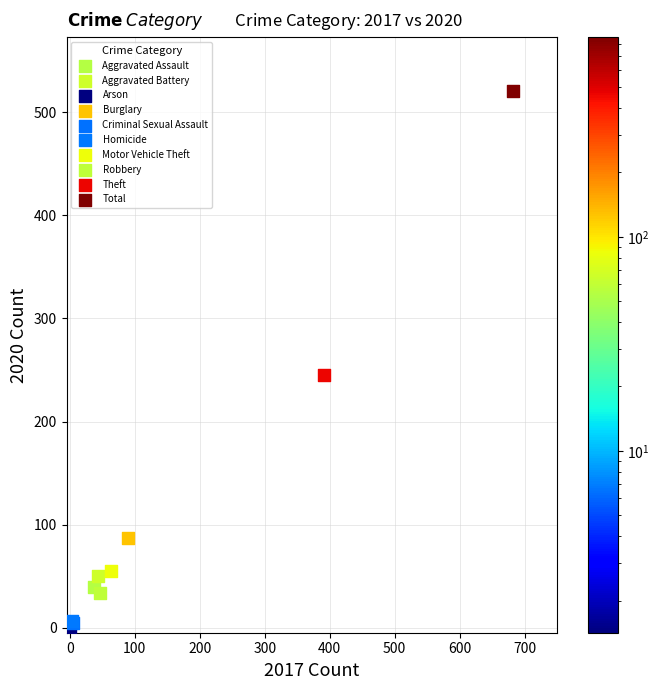

What are all the series names shown in the legend?

Aggravated Assault, Aggravated Battery, Arson, Burglary, Criminal Sexual Assault, Homicide, Motor Vehicle Theft, Robbery, Theft, Total